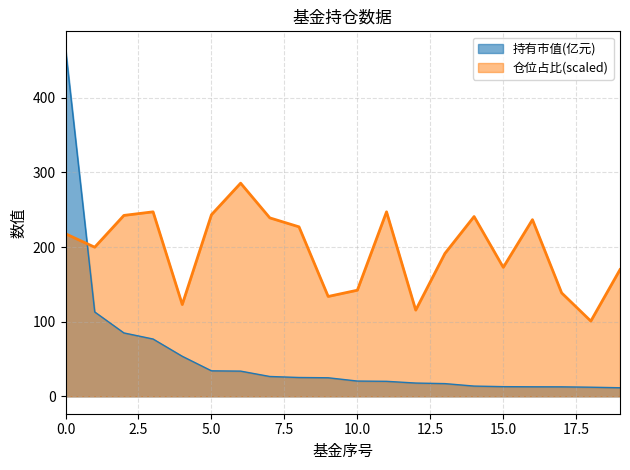

What is the value of the 持有市值(亿元) point at the 8th from the left?

26.6